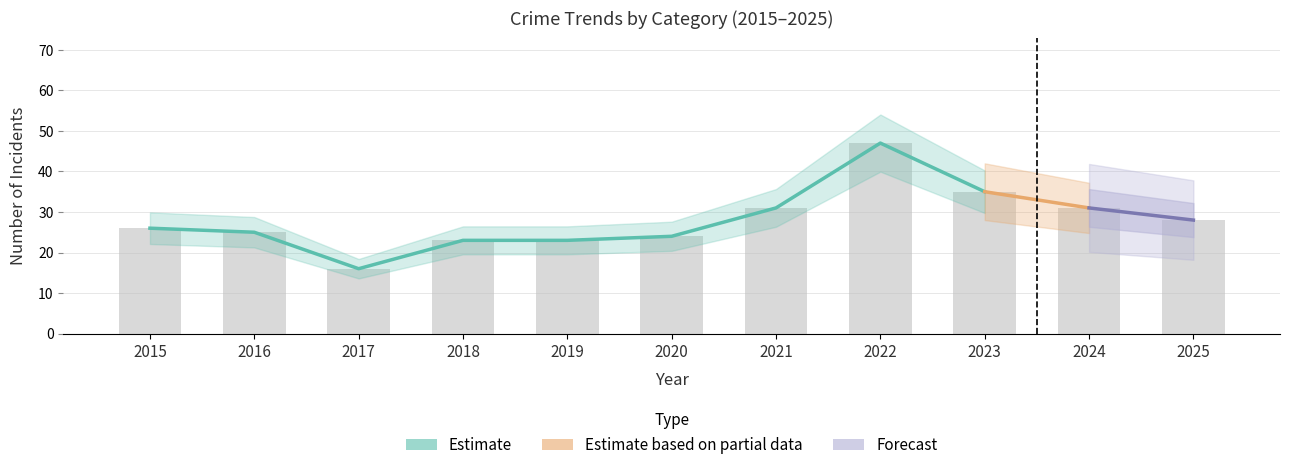

Where does the Total series first go above 26?

2021